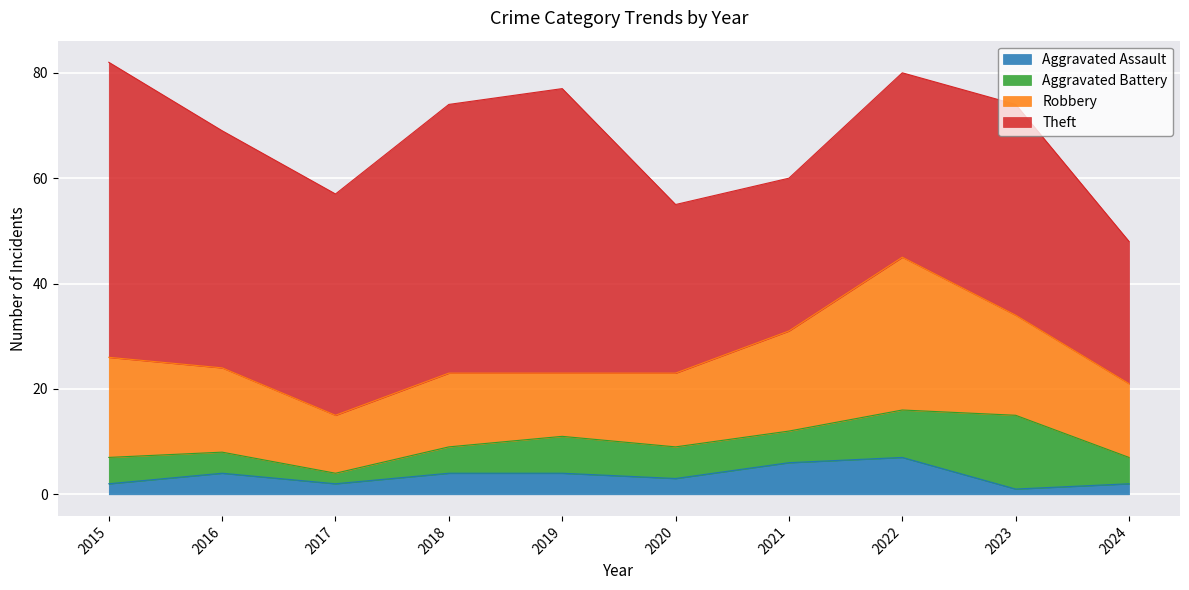

In Aggravated Assault, how many points are higher than both neighbors (excluding endpoints)?

2